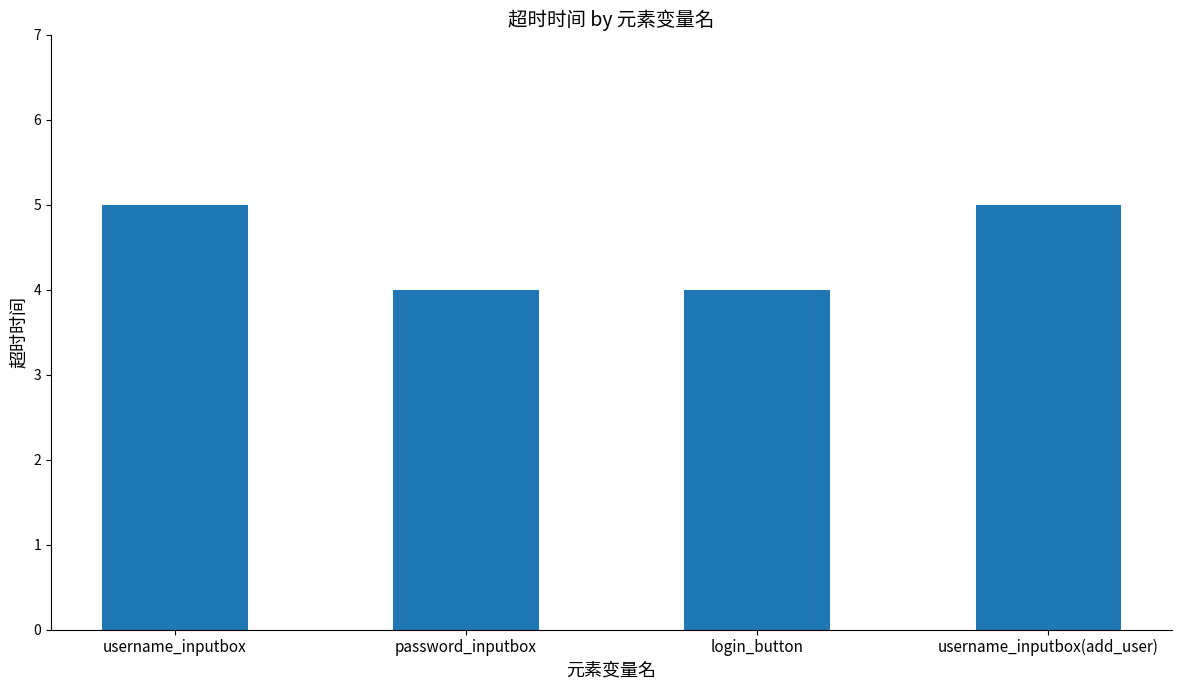

What is the change in value from username_inputbox to login_button?

-1